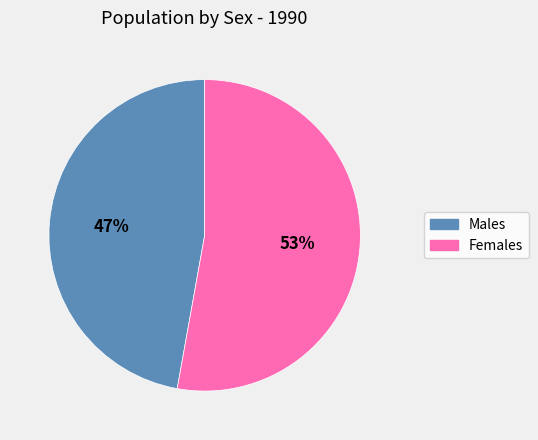

How many segments does this pie chart have?

2